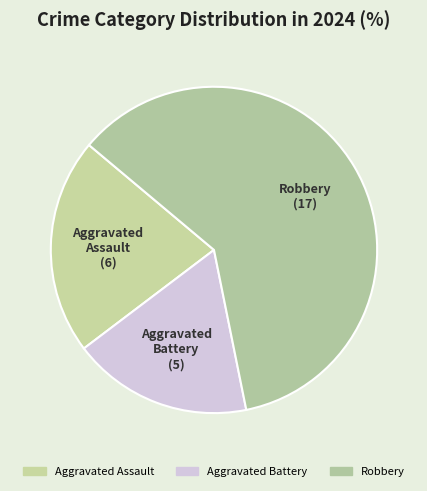

Approximately how many times larger is the value at Robbery compared to Aggravated Battery?

3.4